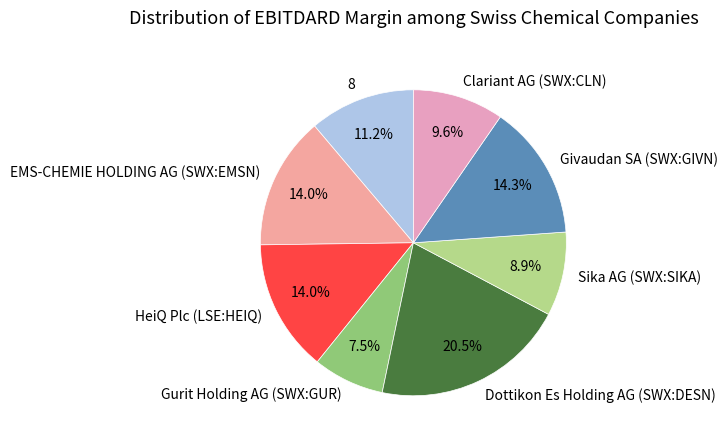

Combined, do Sika AG (SWX:SIKA) and Givaudan SA (SWX:GIVN) account for over 50%?

No